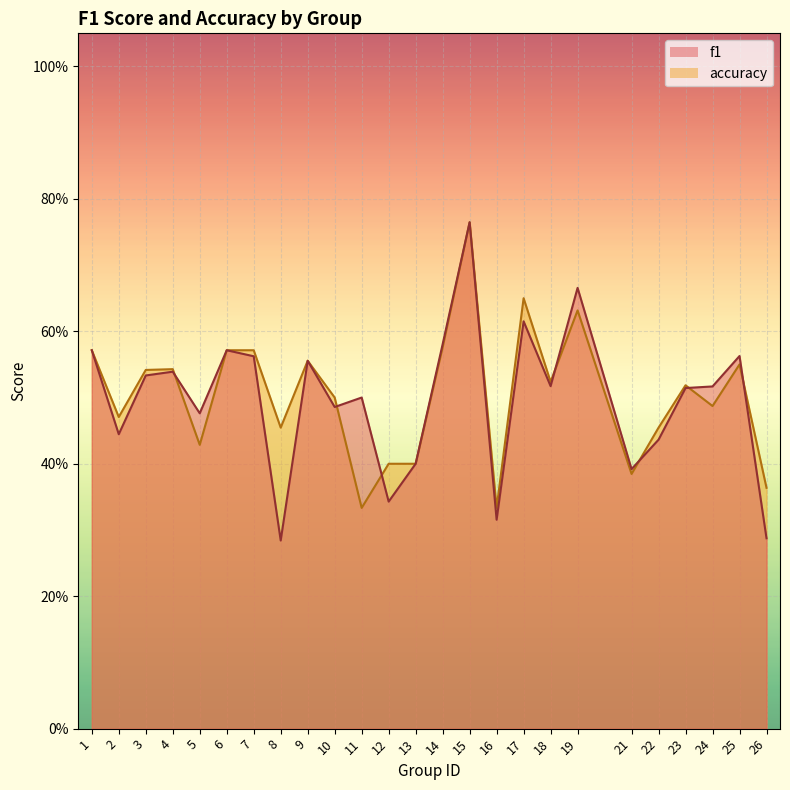

The value of f1 at 5 is 0.8. True or false?

False